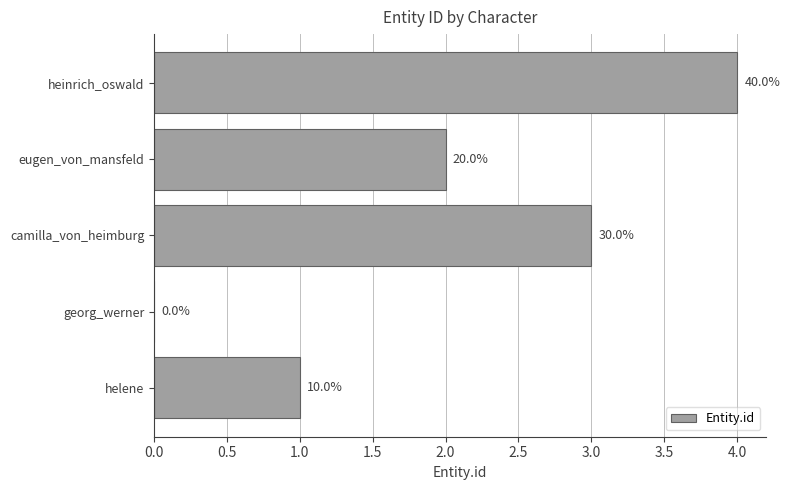

Are the bars horizontal?

Yes